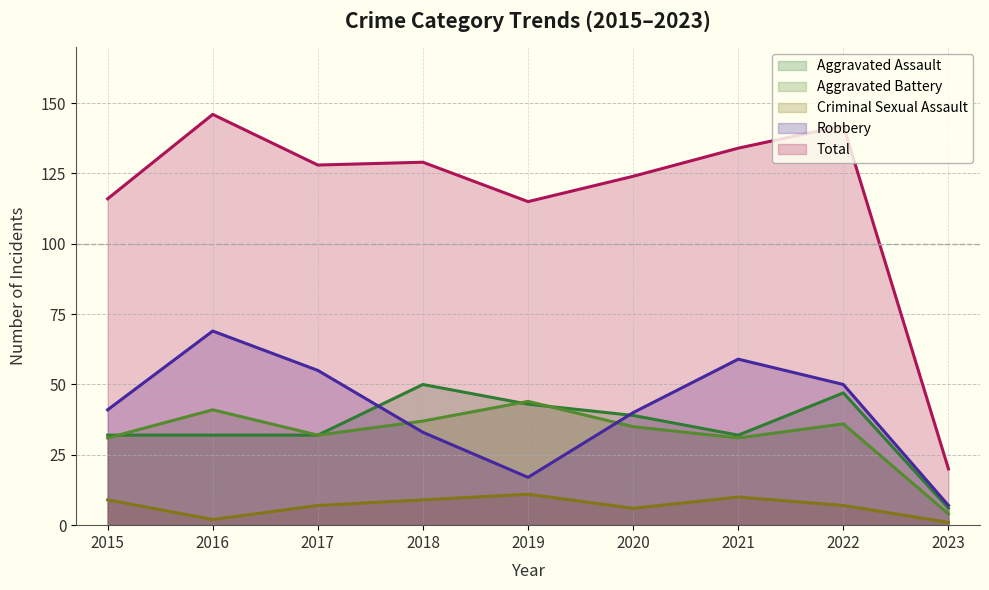

How many data points in Criminal Sexual Assault are less than 7?

3